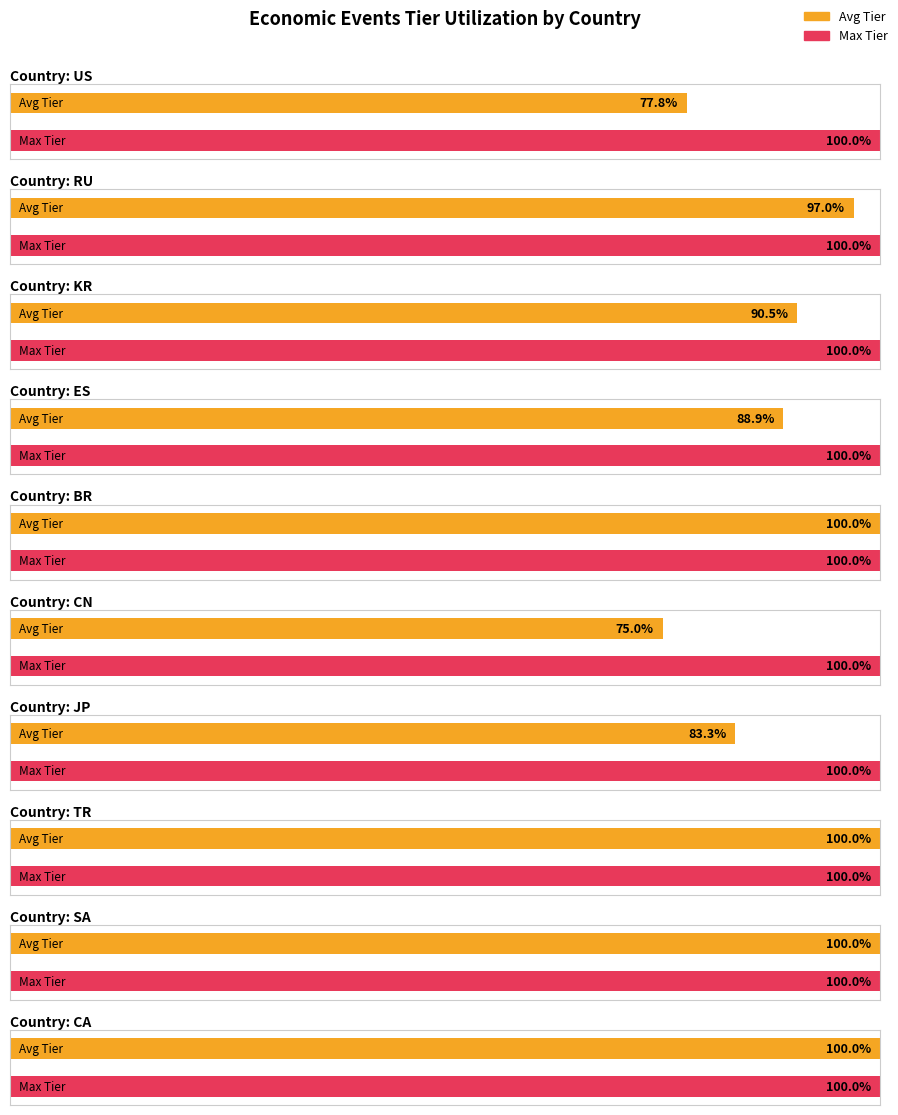

Does the chart contain stacked bars?

No